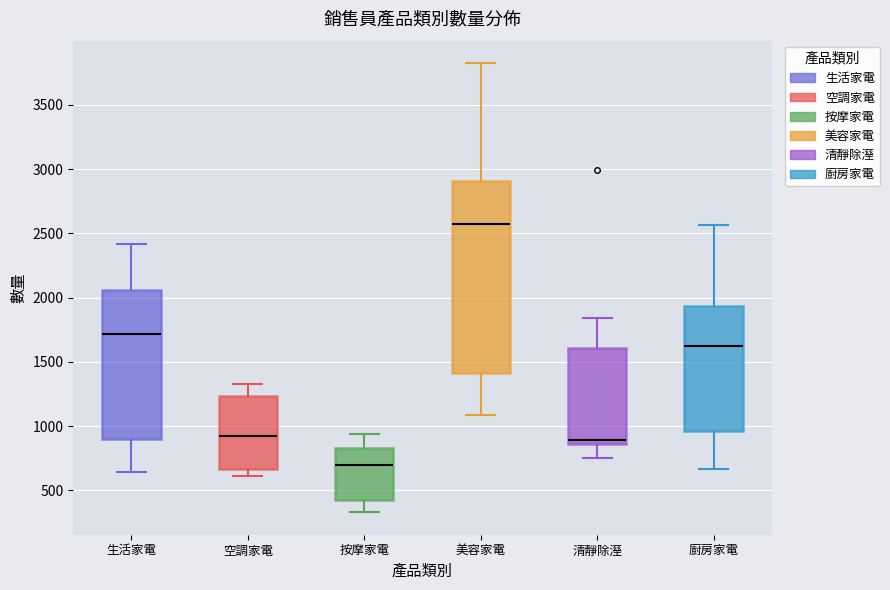

Which box has the lowest median line?

按摩家電